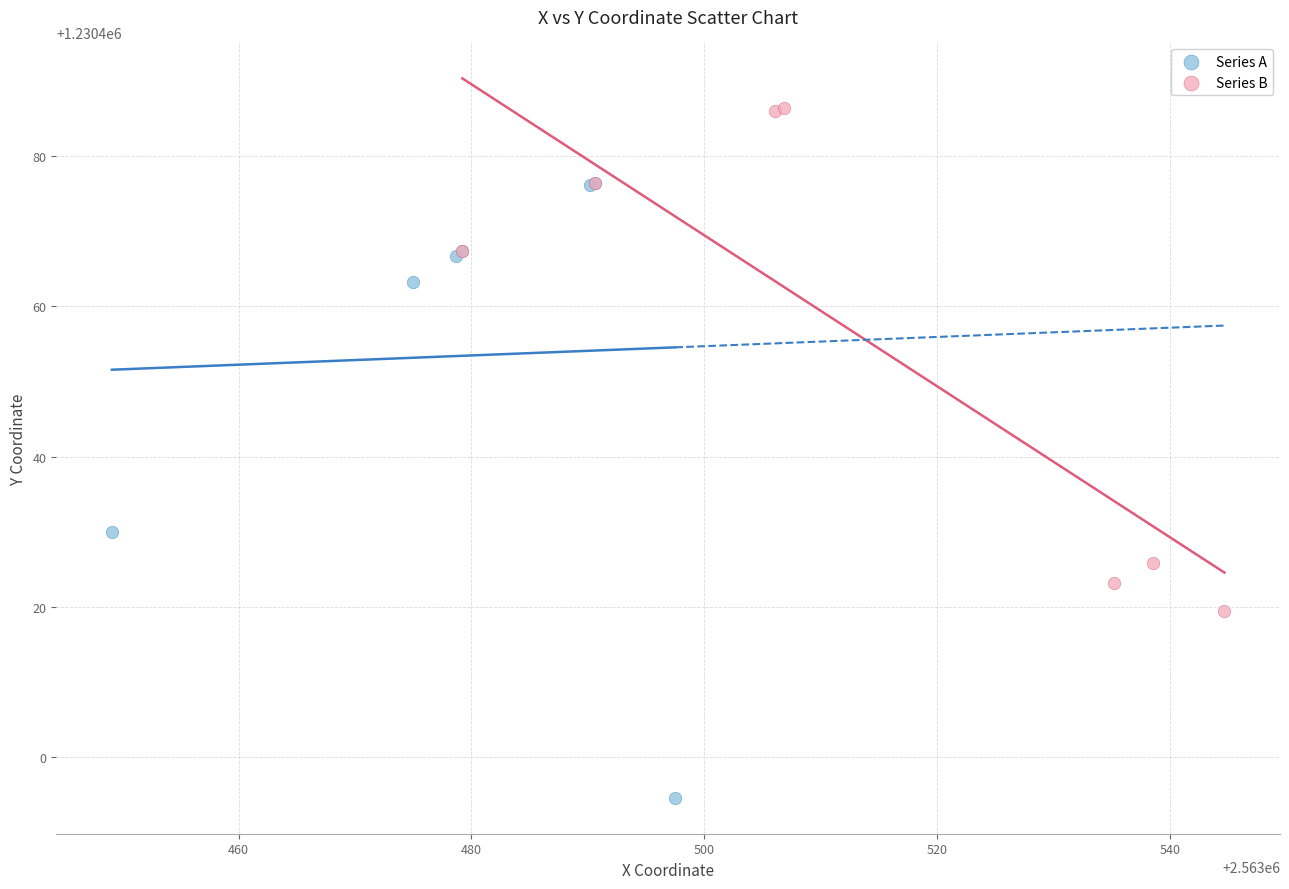

Which series contains the lowest Y value?

Series A